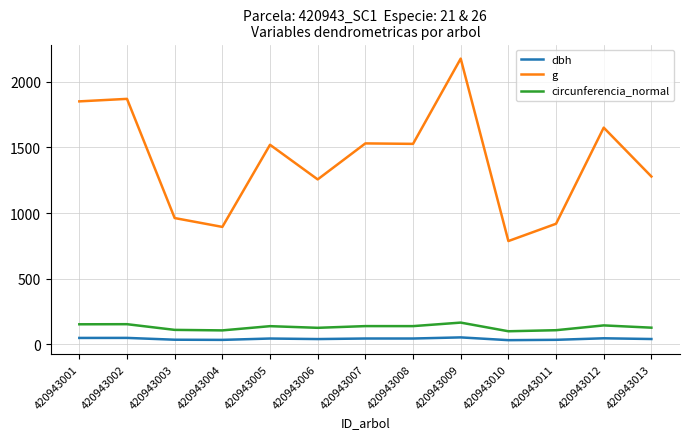

Is the value of dbh at 420943010 greater than the value of g at 420943001?

No